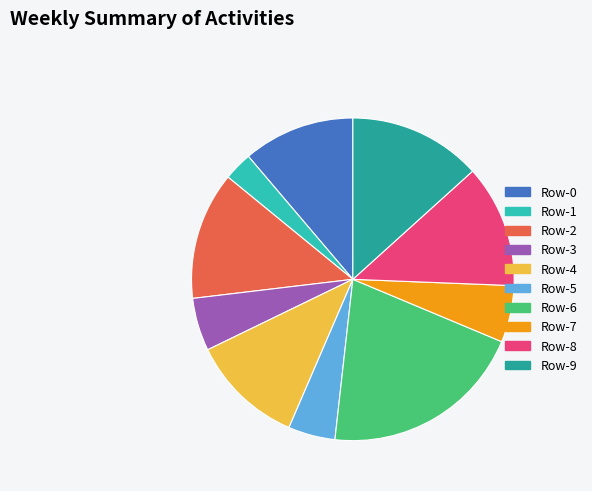

Is there any slice that represents more than half of the pie?

No